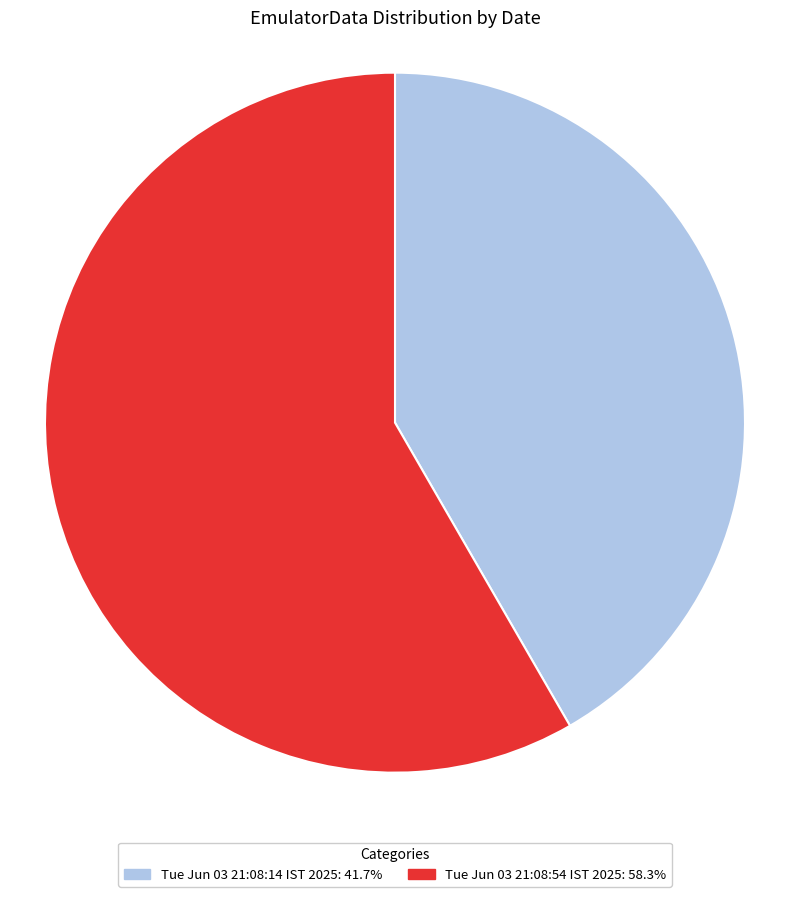

Approximately how many times larger is the value at Tue Jun 03 21:08:14 IST 2025 compared to Tue Jun 03 21:08:54 IST 2025?

0.7